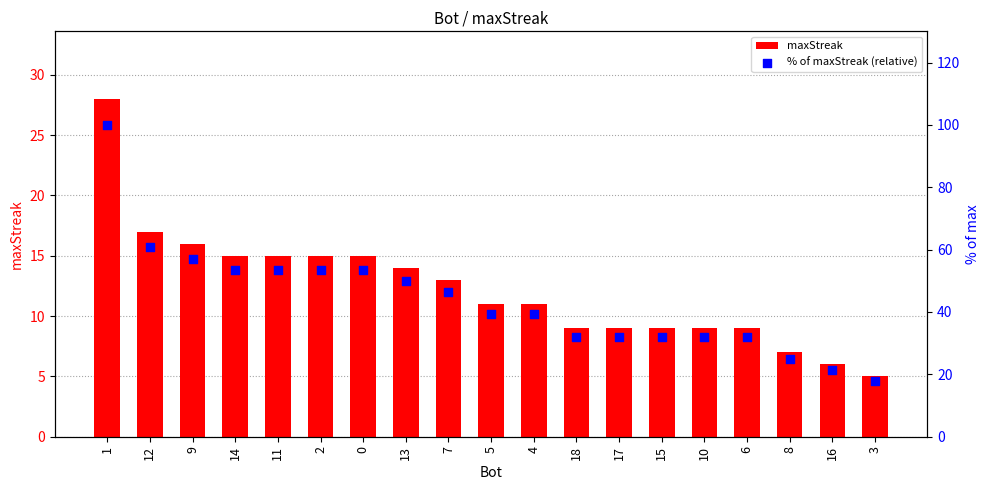

What is the total value across all series at 7?

59.4